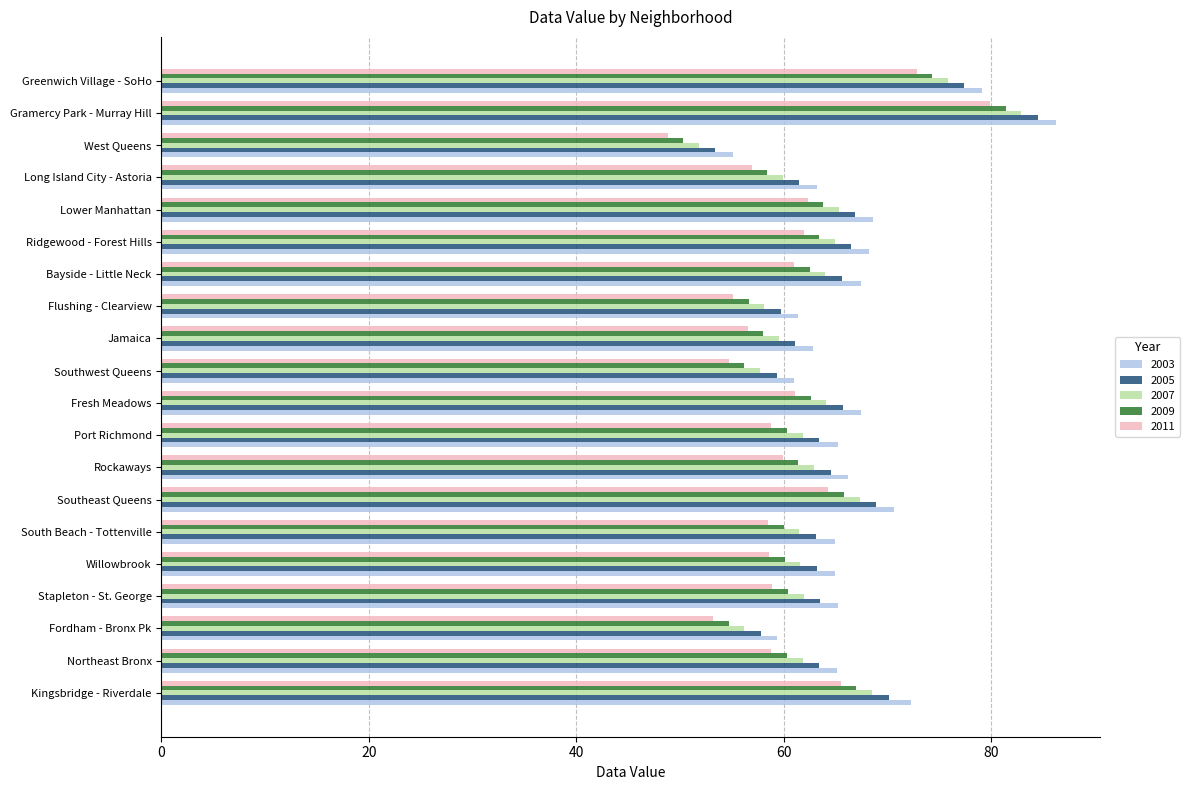

Is it true that 2007 equals 68.5 at Kingsbridge - Riverdale?

True